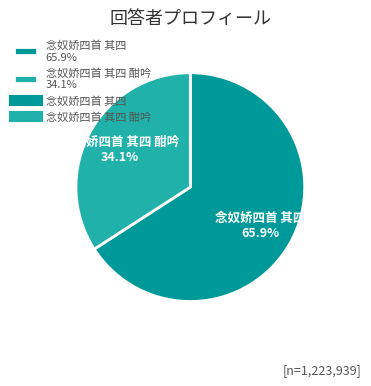

What is the smallest slice in the pie chart?

念奴娇四首 其四 酣吟 34.1%